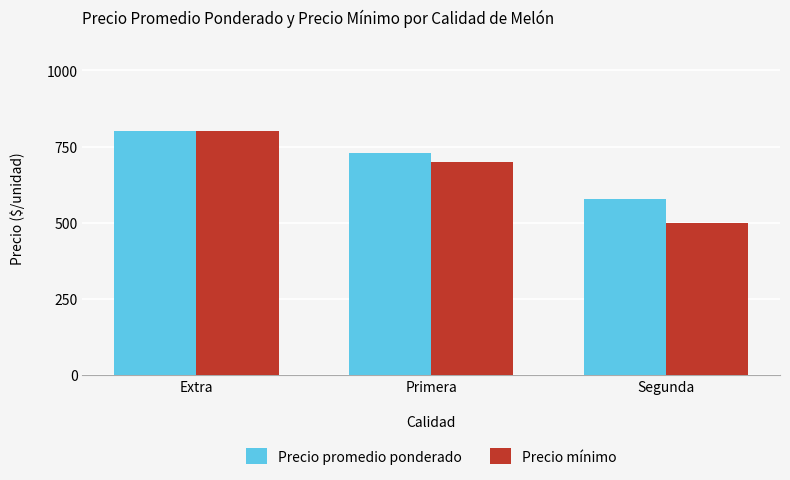

How many bars are there in each group?

2